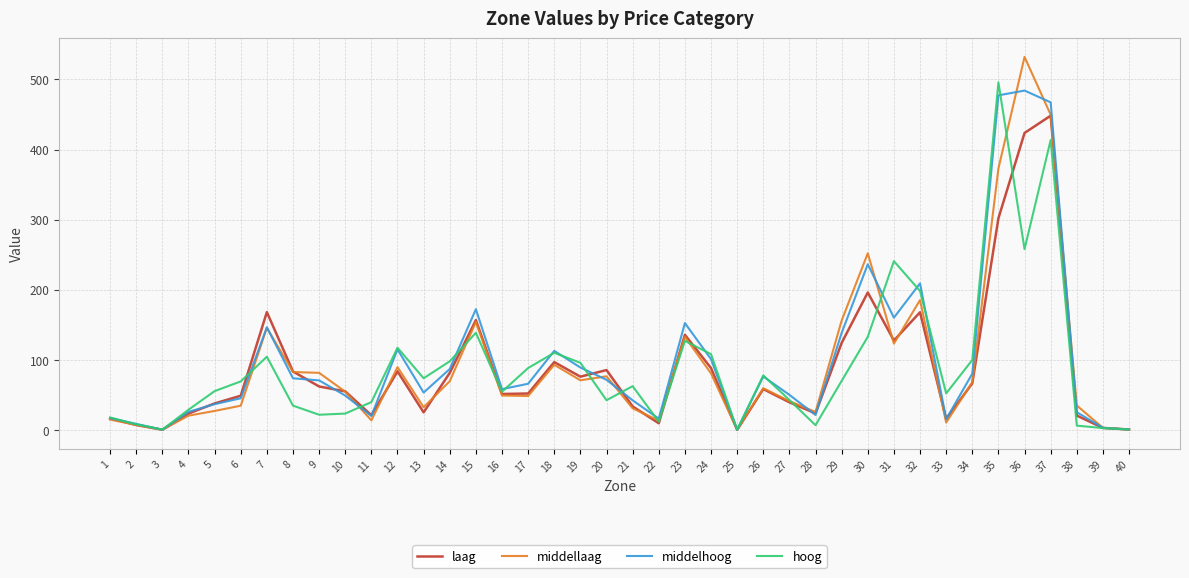

At which category does the chart reach its peak across all series?

36